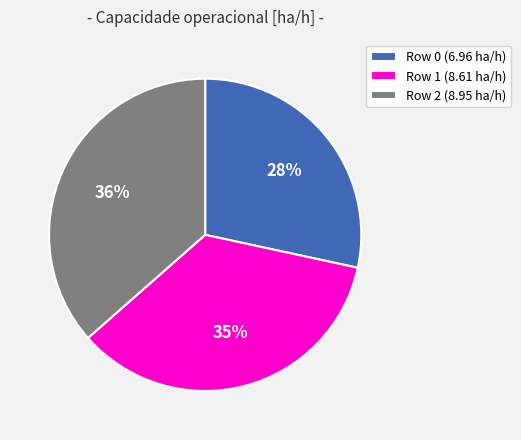

To the nearest percent, what is the combined percentage of Row 2 and Row 0?

65%